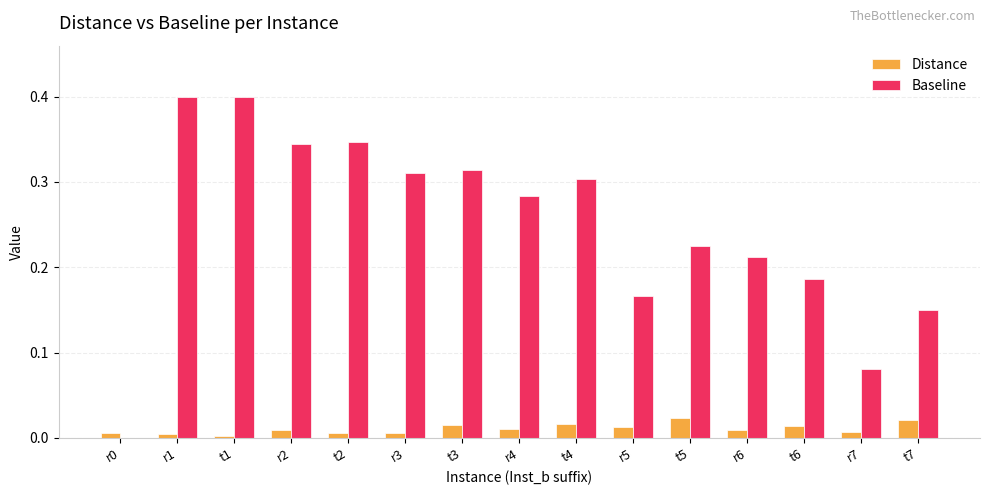

What is the maximum value for Baseline?

0.4